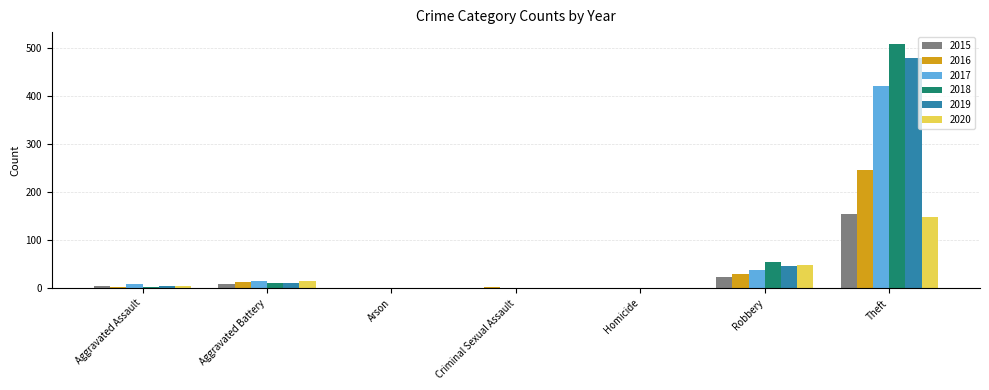

True or false: 2020 has a value of 15 at Aggravated Battery.

True